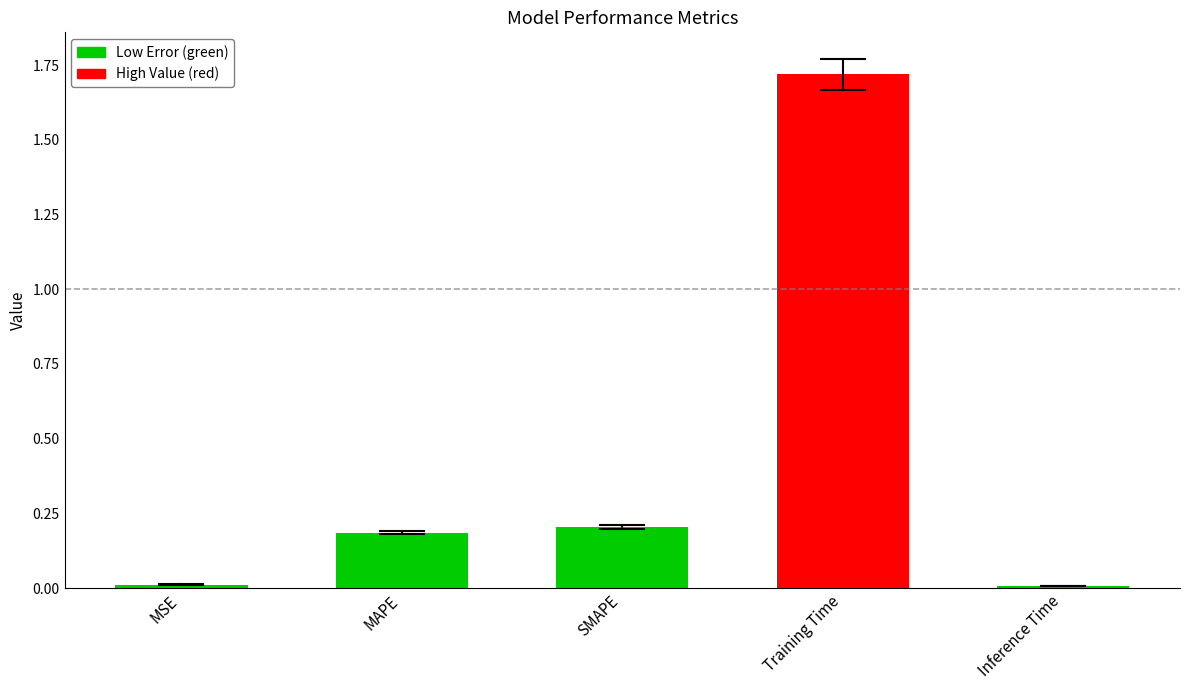

What is the sum of all values?

2.1